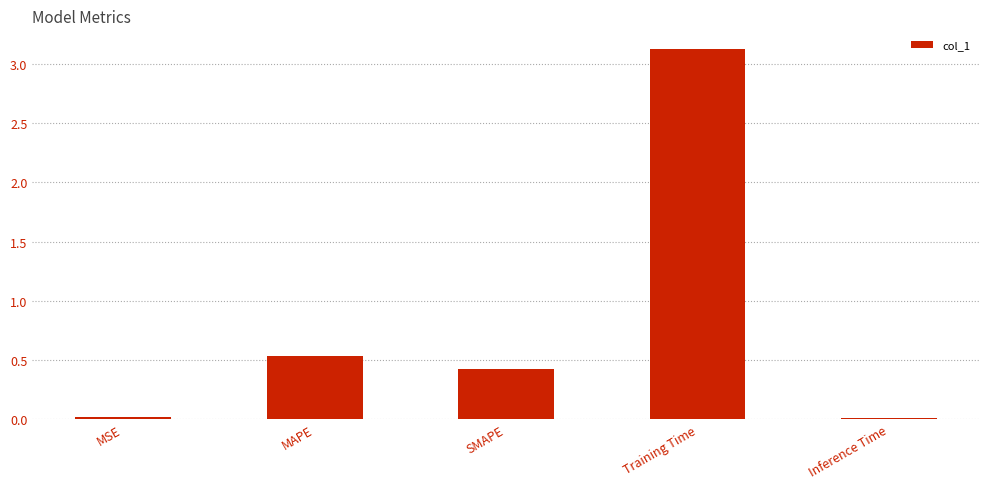

Which category has the highest value across all series?

Training Time